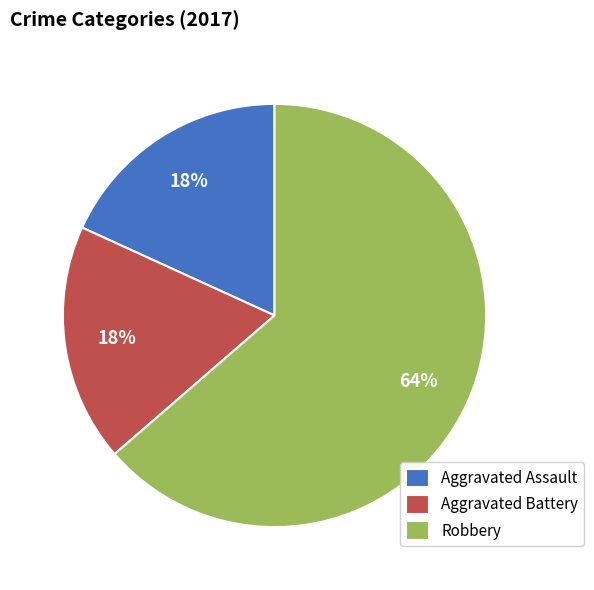

To the nearest percent, what percentage of the pie is Aggravated Assault?

18%